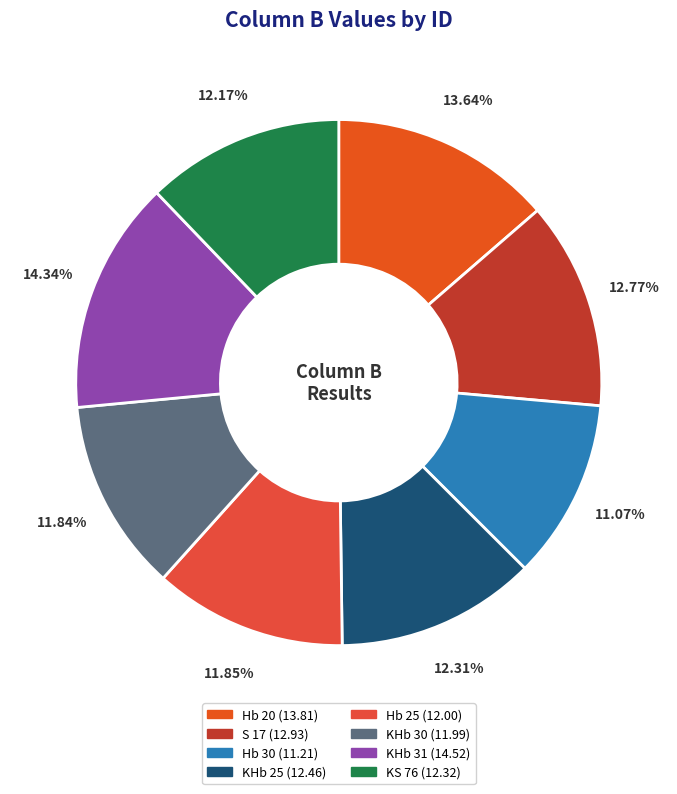

To the nearest percent, what is the difference between the largest and smallest slice percentages?

3%